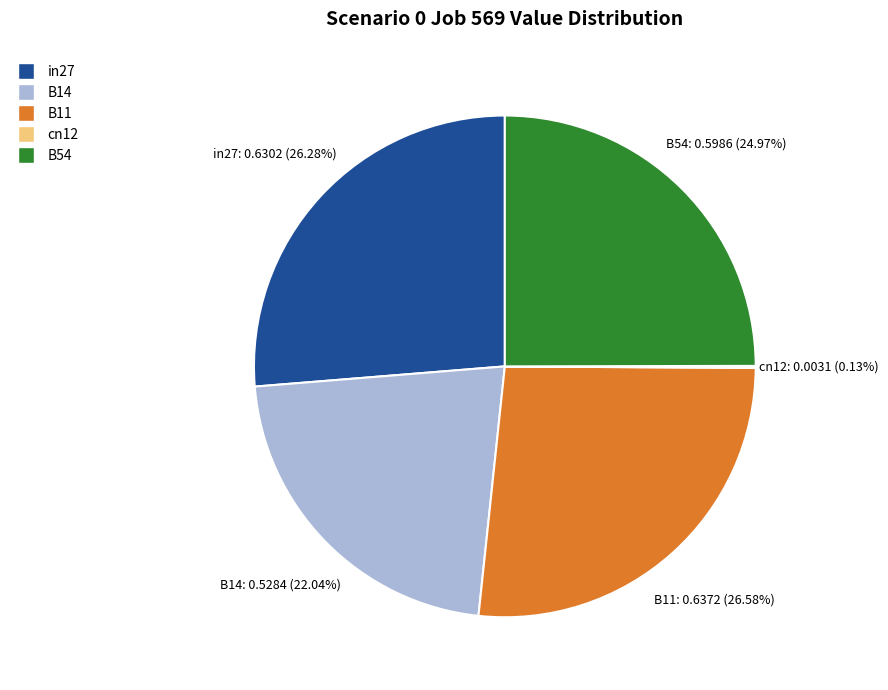

Does any single category account for the majority?

No